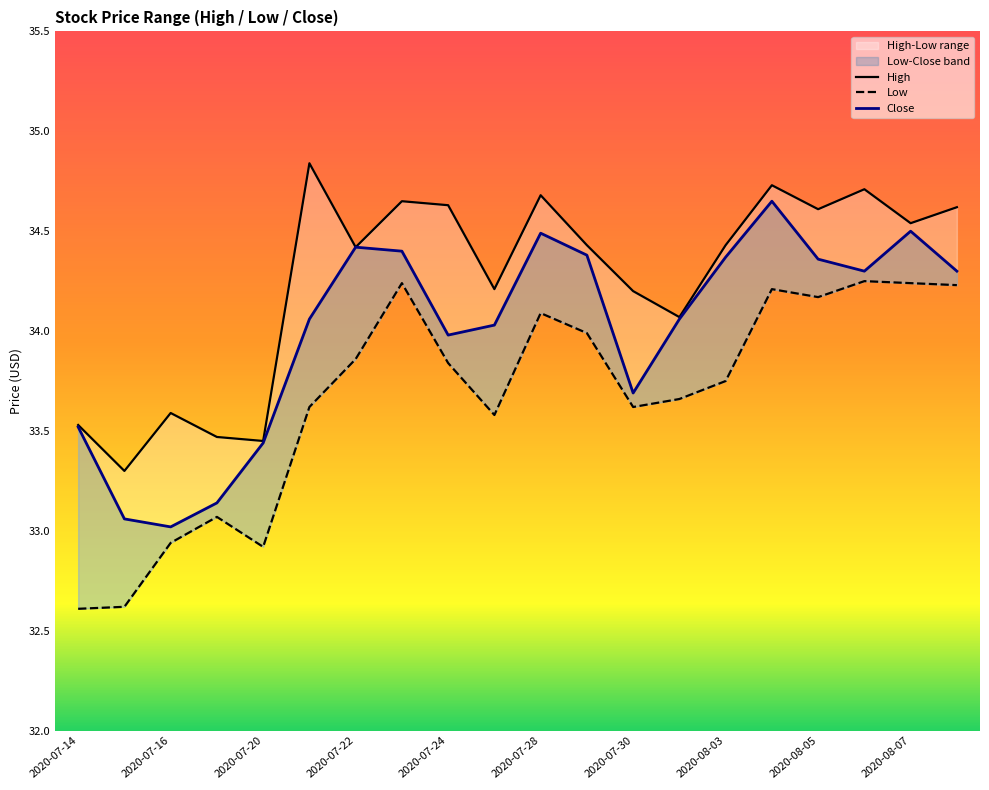

What is the maximum value shown in the chart?

34.8